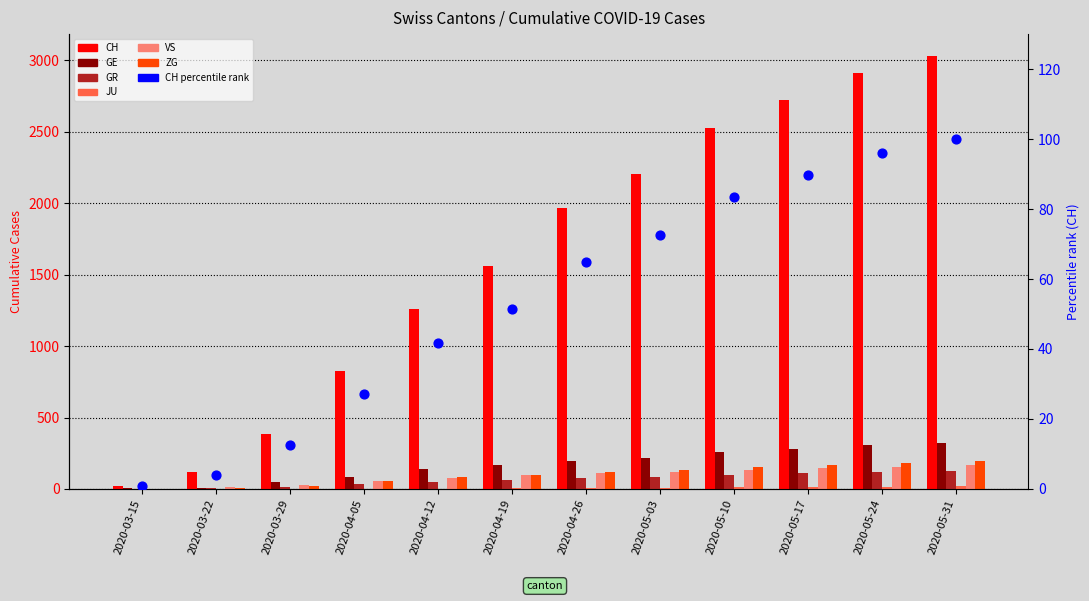

What are all the series names shown in the legend?

CH, GE, GR, JU, VS, ZG